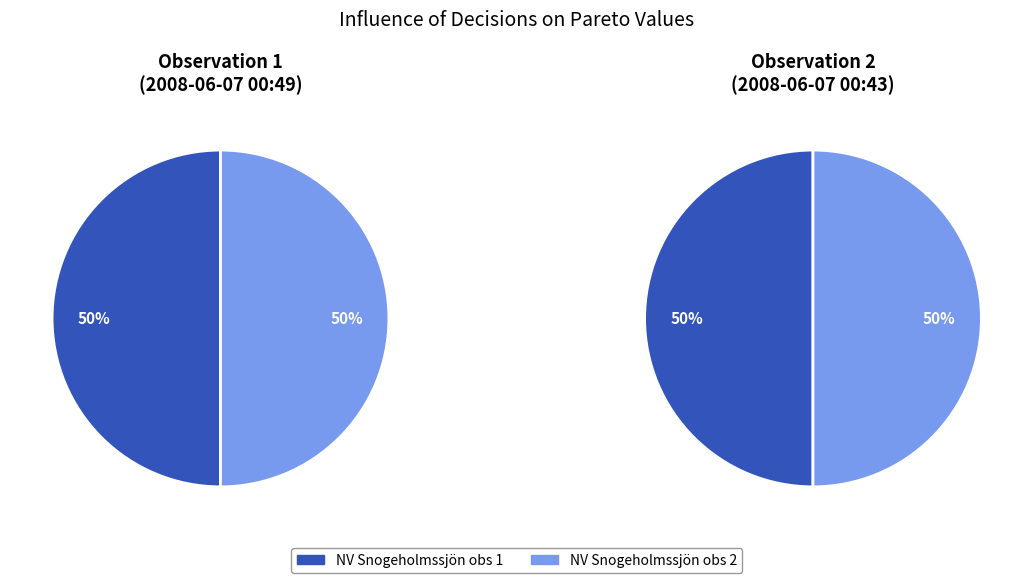

How many segments does this pie chart have?

2